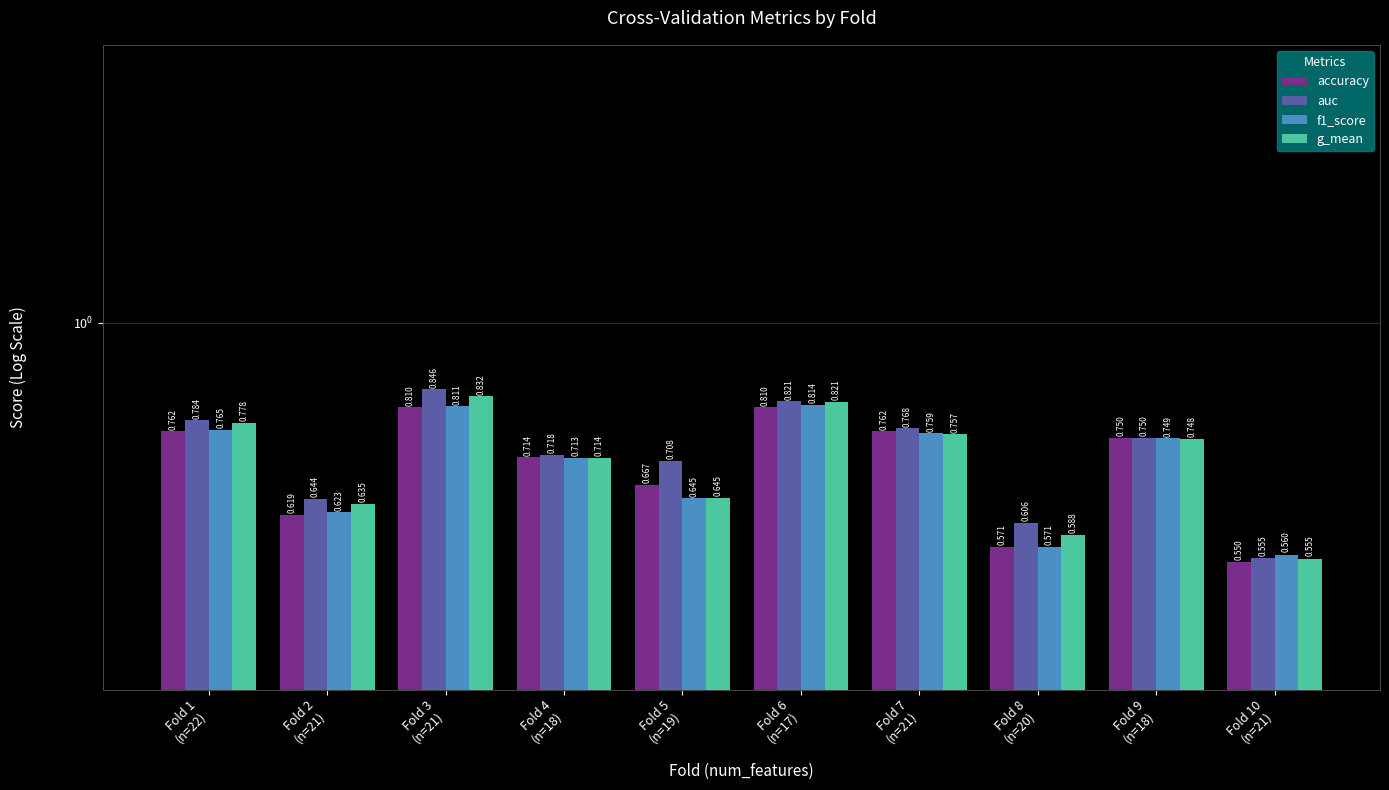

At how many categories does at least one series exceed 0?

10